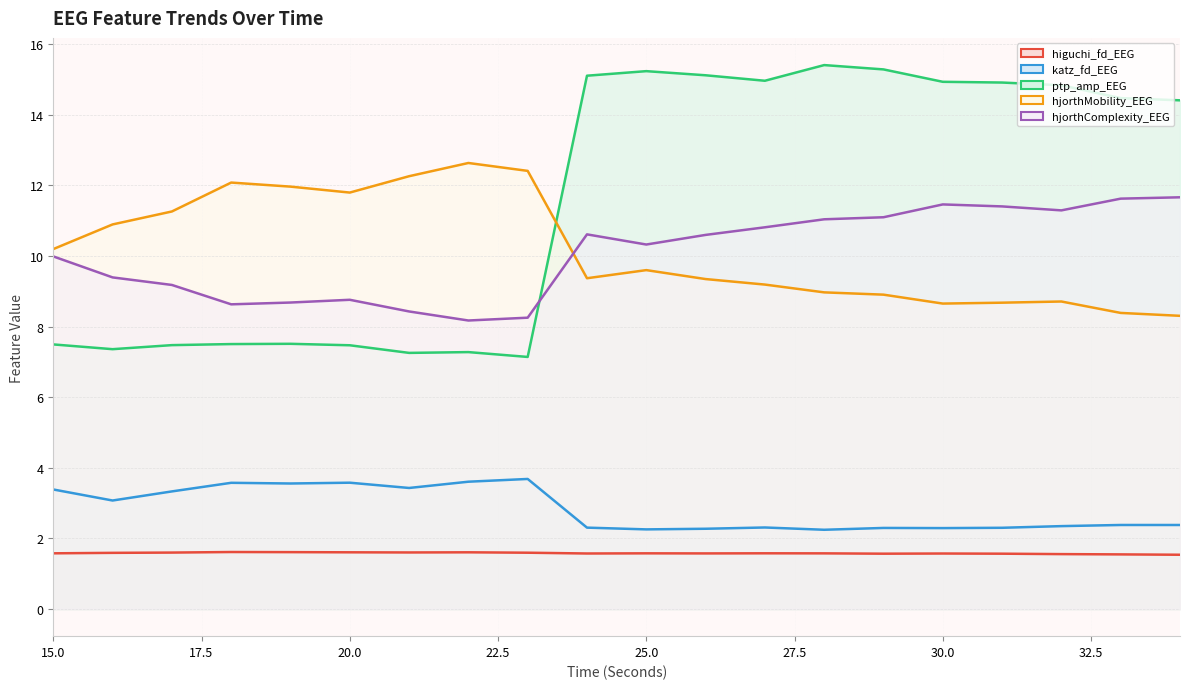

What is the greatest value displayed?

15.4